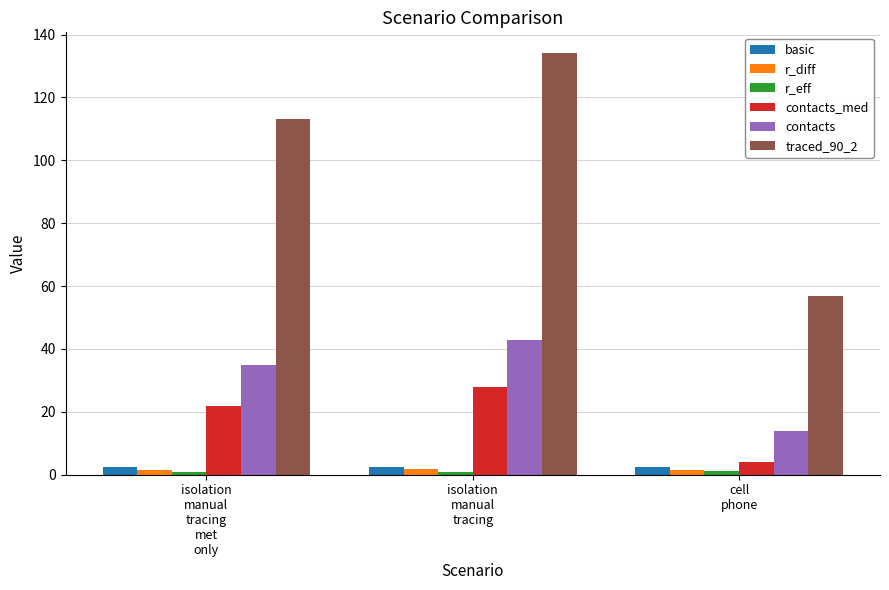

Between isolation
manual
tracing
met
only and isolation
manual
tracing, which series saw the biggest shift?

traced_90_2